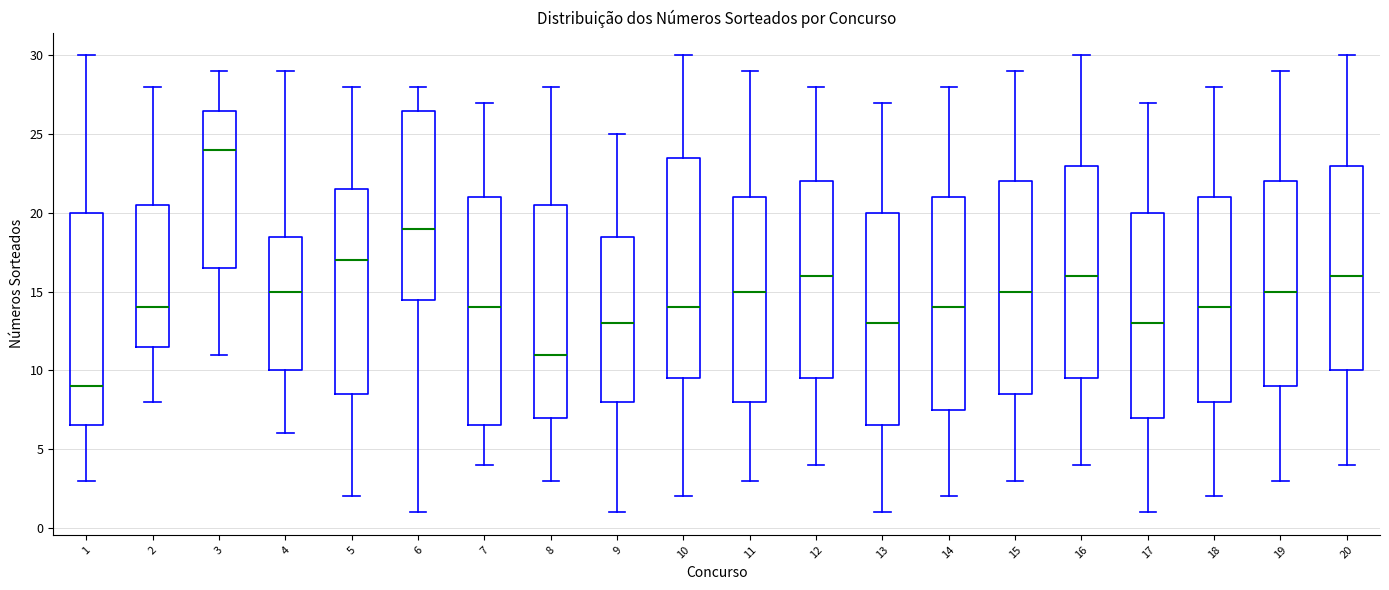

Where is the upper edge of the box at x = 14 on the y-axis? The values are not printed on the chart, so give them approximately, as read against the axis.

21.0